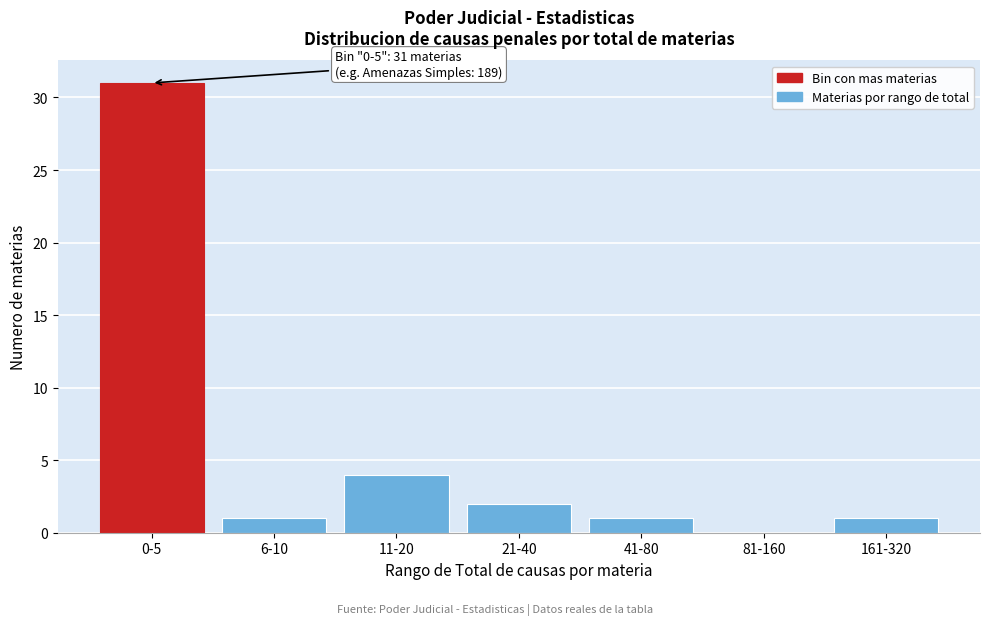

Reading right to left, transcribe all the data shown in this chart.

161-320=1	81-160=0	41-80=1	21-40=2	11-20=4	6-10=1	0-5=31